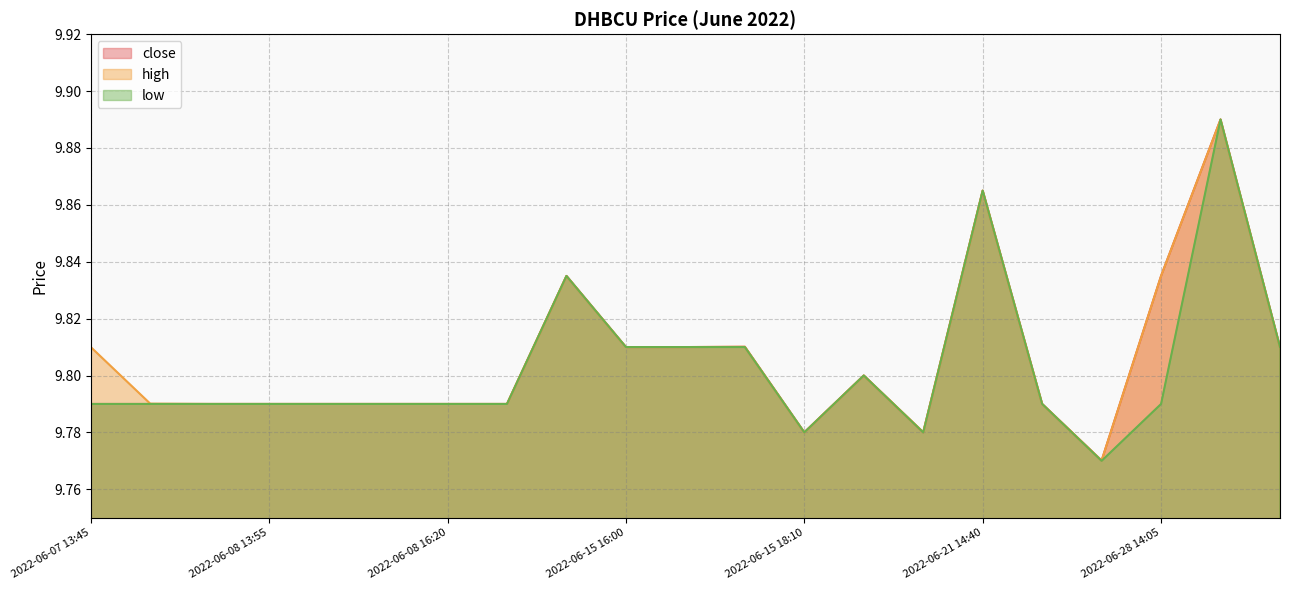

What is the value of the high point at the 11th from the left?

9.8